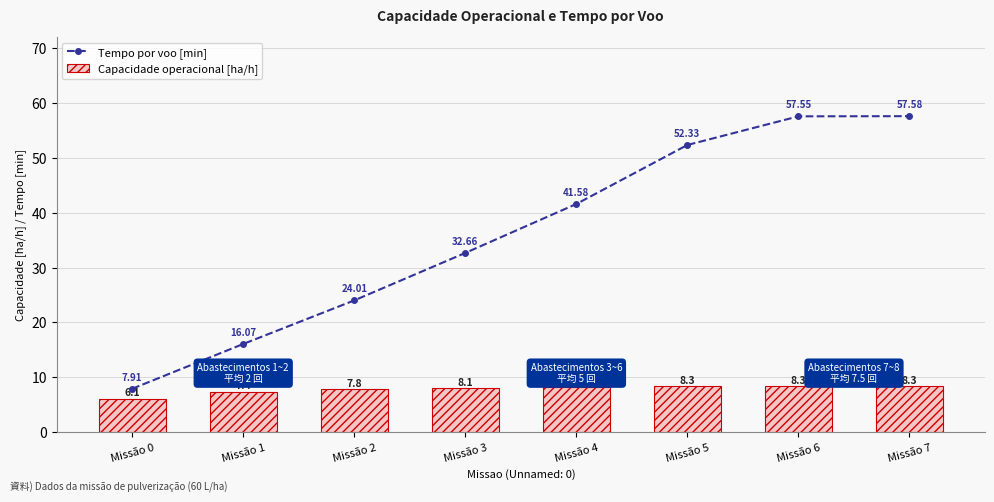

True or false: Tempo por voo [min] has more than 2 interior local peaks.

False